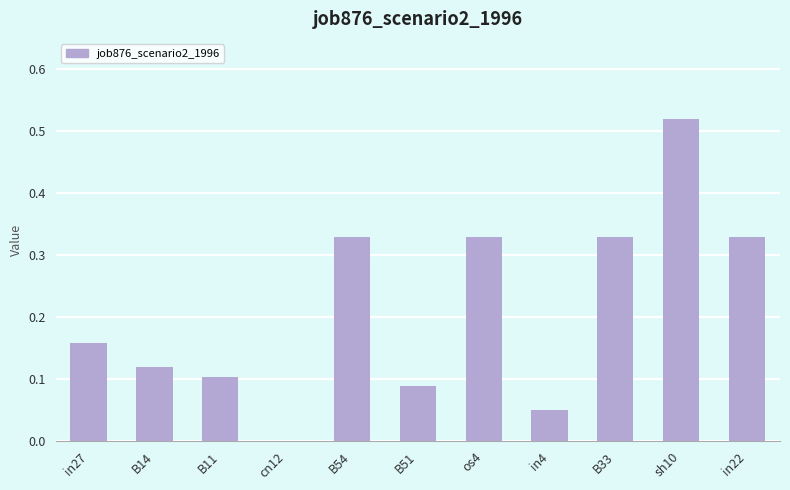

Between B54 and cn12, which is larger?

B54